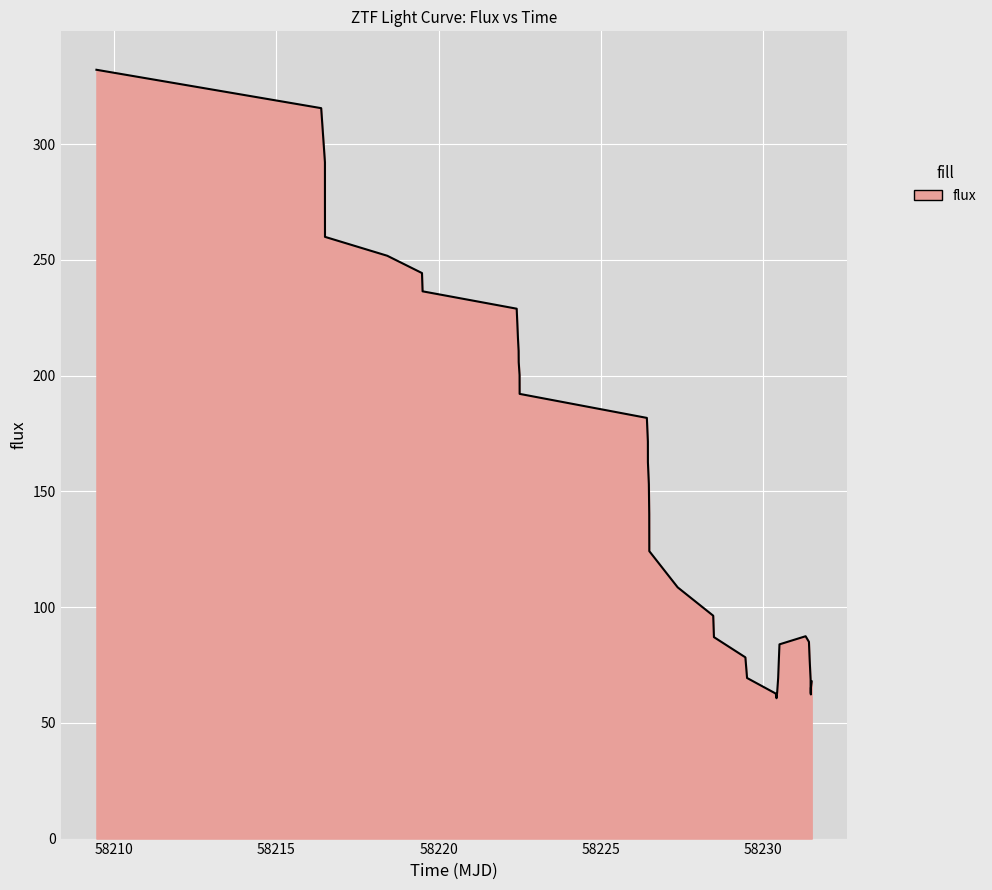

What is the maximum value shown in the chart?

332.1